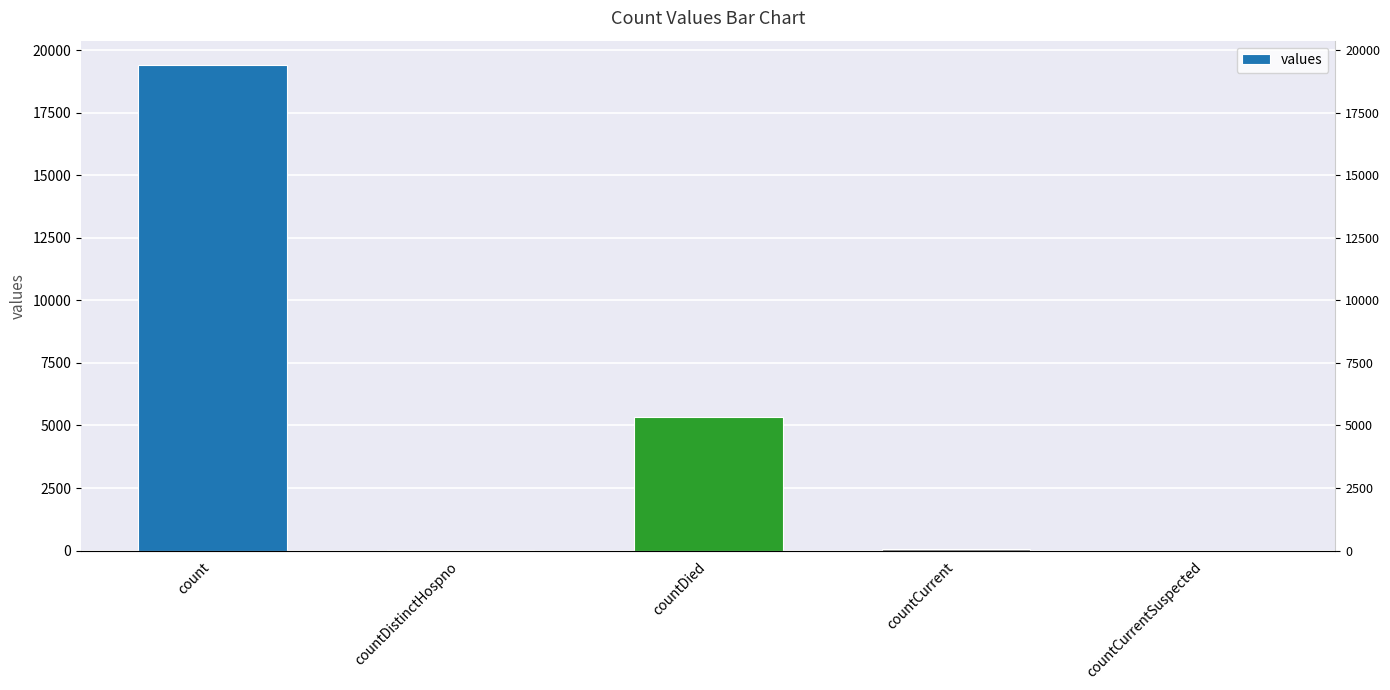

What is the change in value from countDied to countCurrent?

-5297